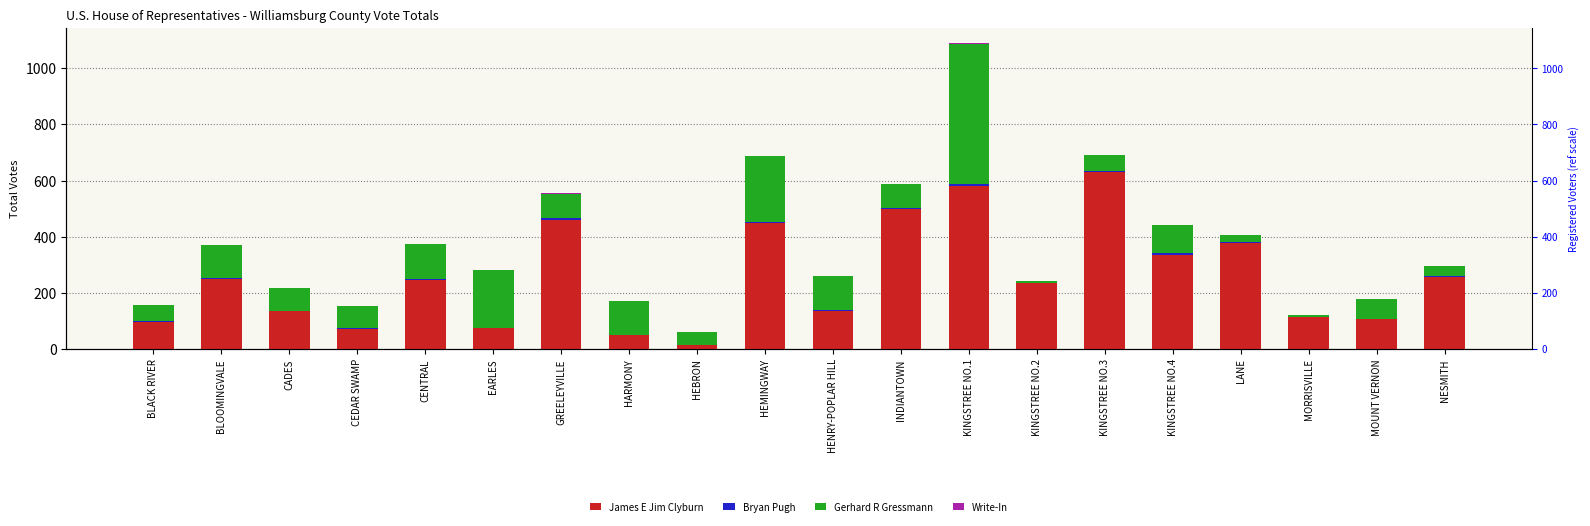

At how many categories does at least one series exceed 1?

20